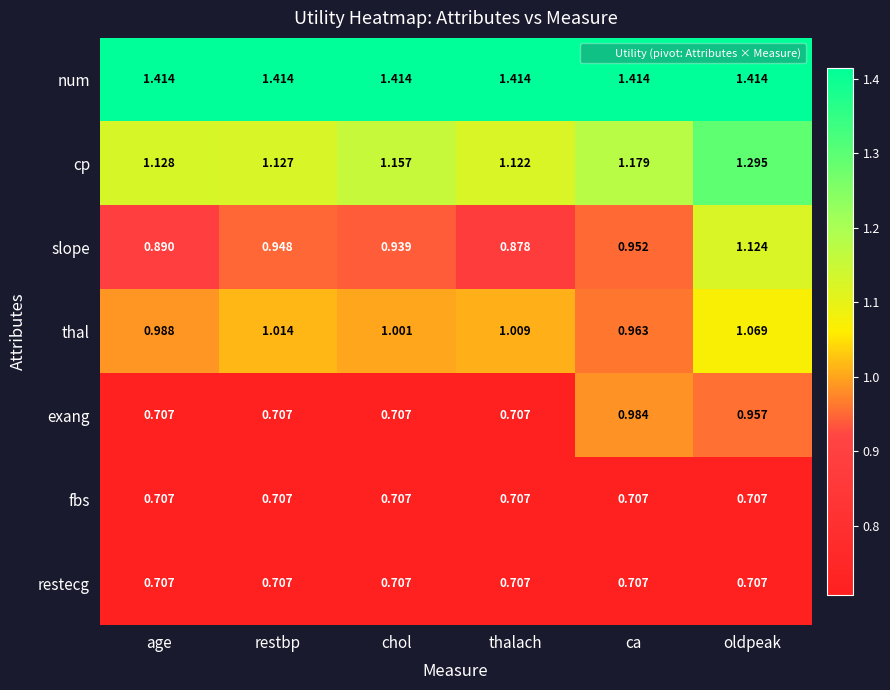

Which category has the highest value in the cp series?

oldpeak